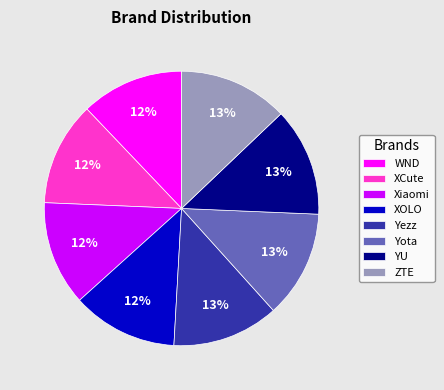

Between YU and XCute, which is larger?

YU